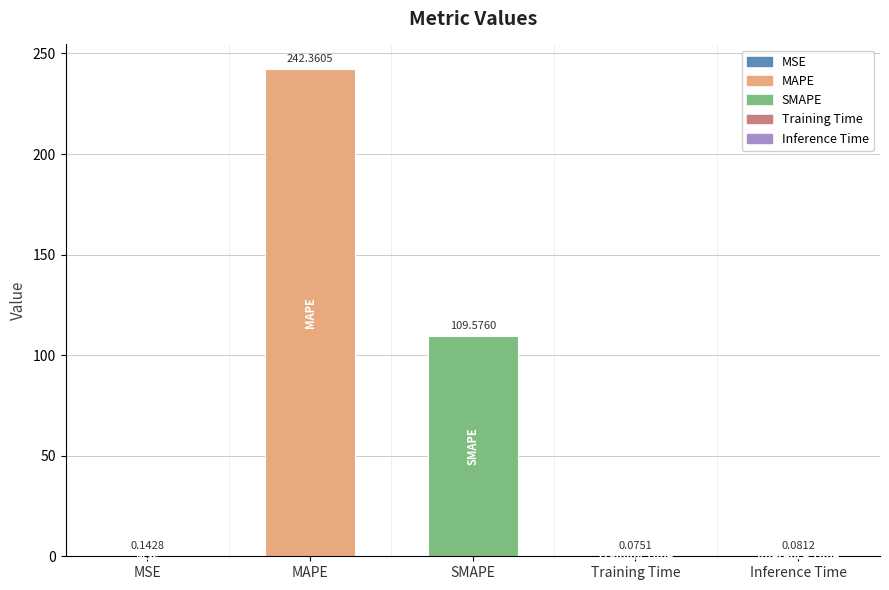

Which category has the highest value across all series?

MAPE